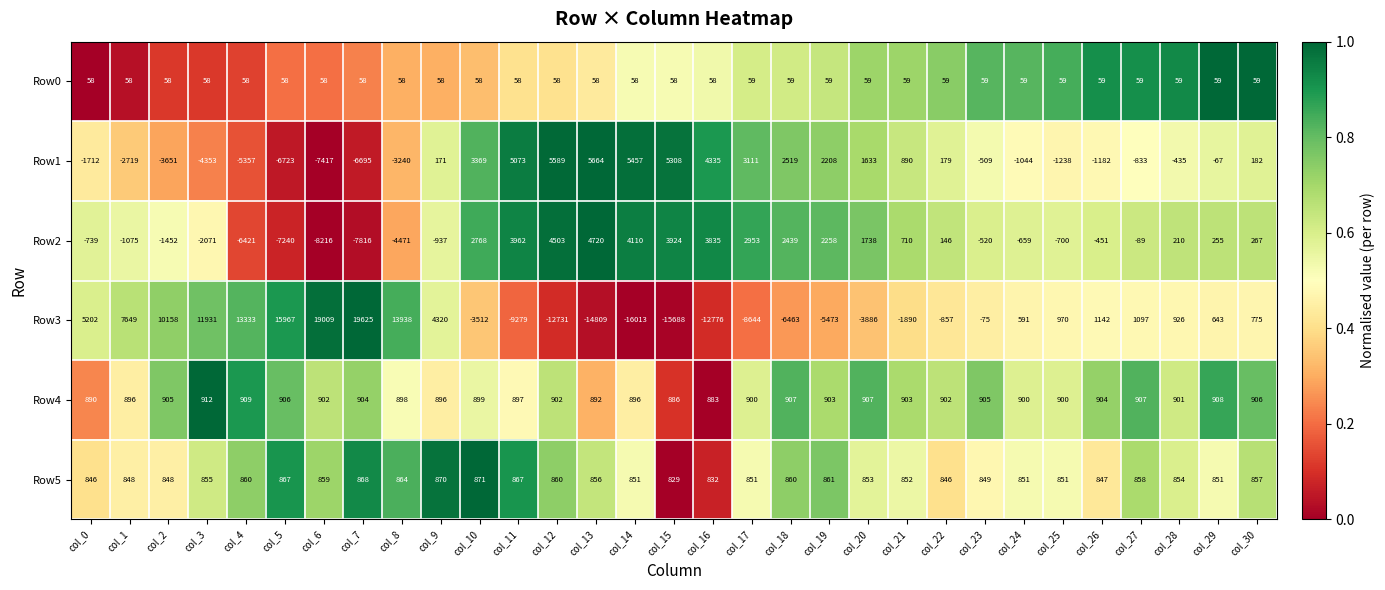

What is the difference between the highest and lowest values at col_25?

2208